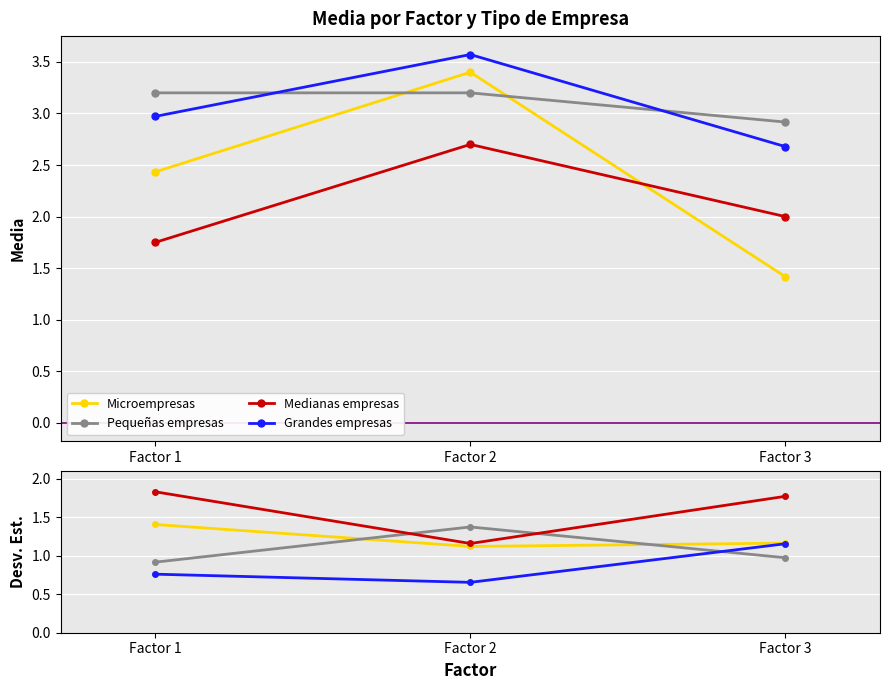

How many distinct data groups are displayed?

4